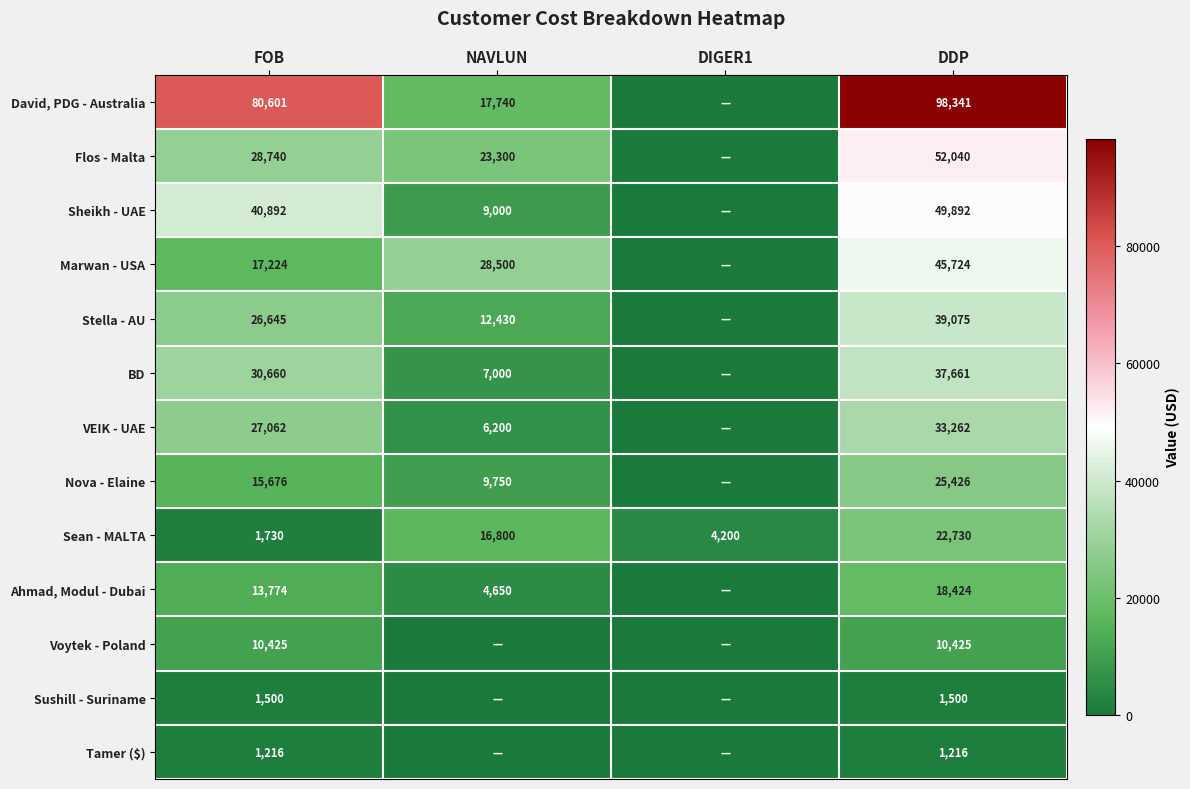

At which category is the sum across all series the highest?

DDP